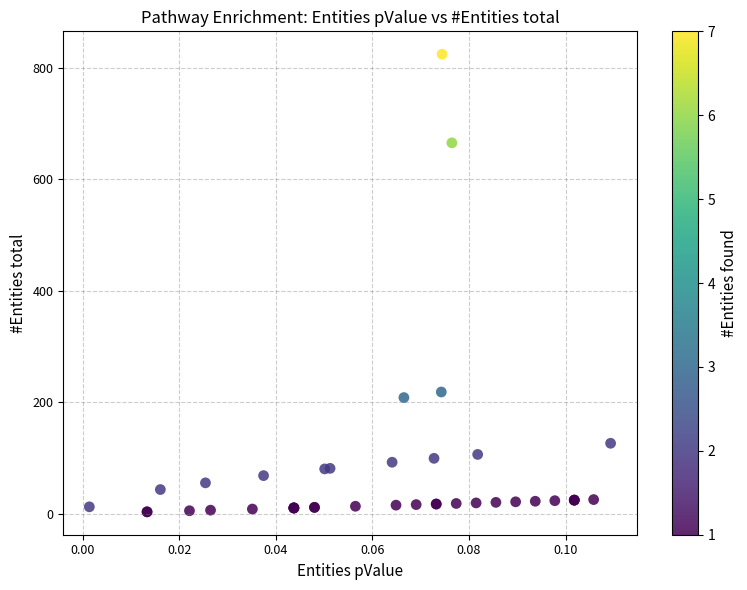

What Y value in the scatter plot is closest to 413?

218